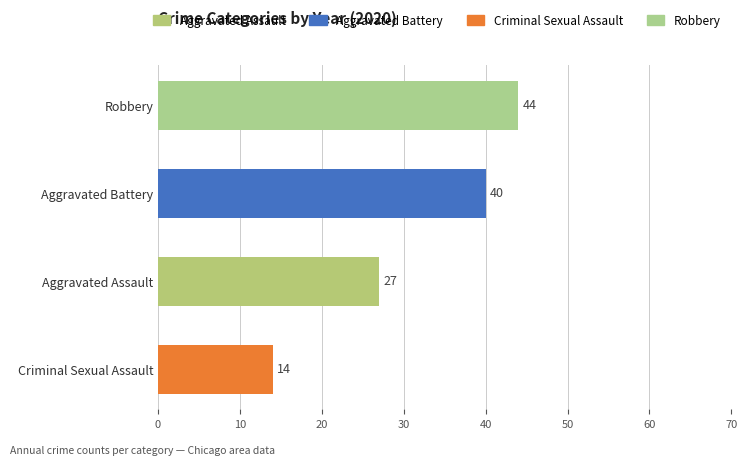

What is the average value?

31